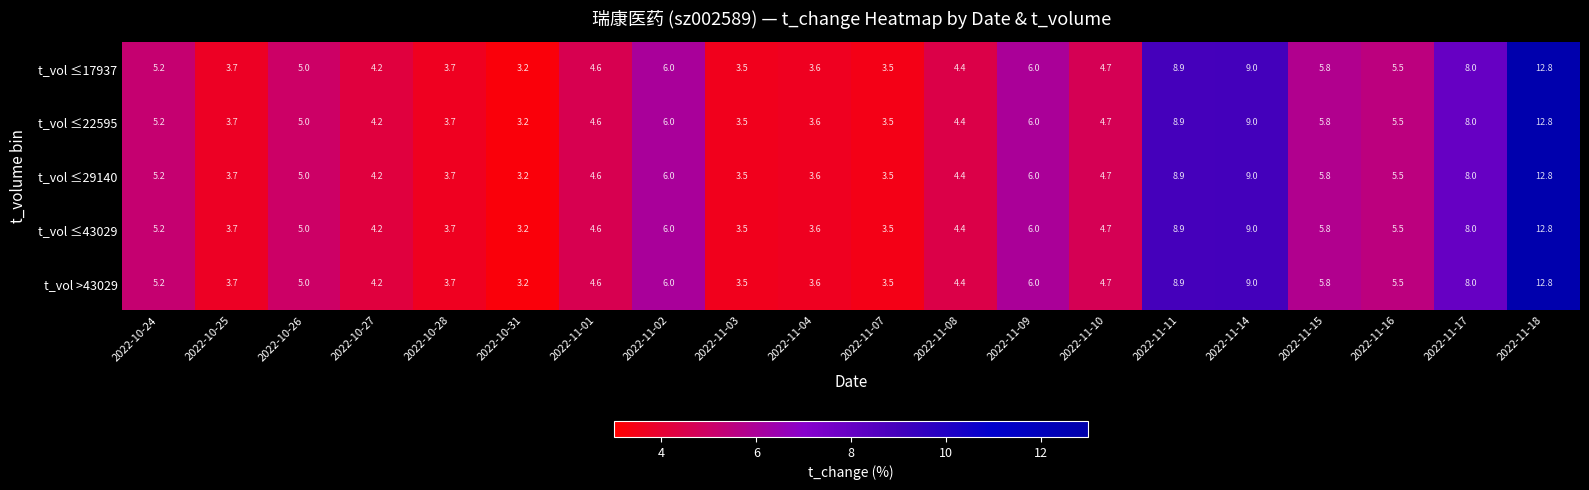

What is the total value across all series at 2022-11-09?

30.0